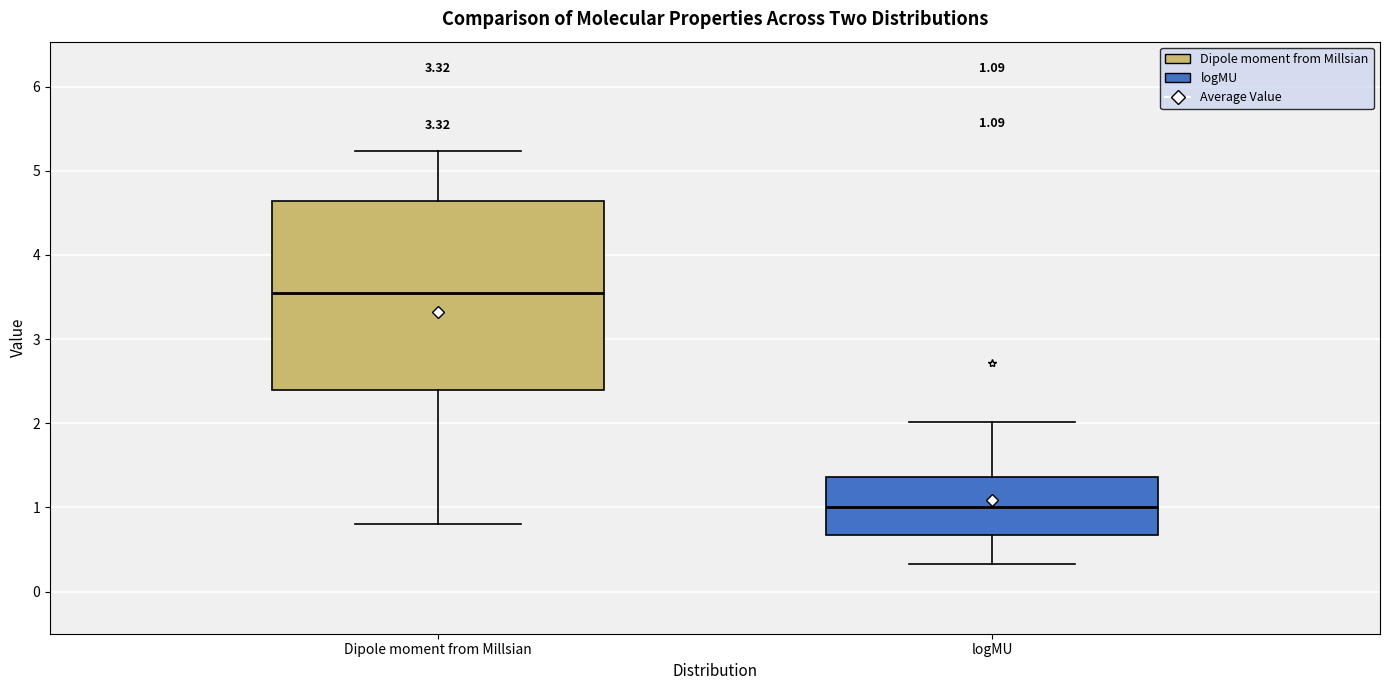

Comparing the boxes themselves (not the whiskers), which one is the tallest?

Dipole moment from Millsian